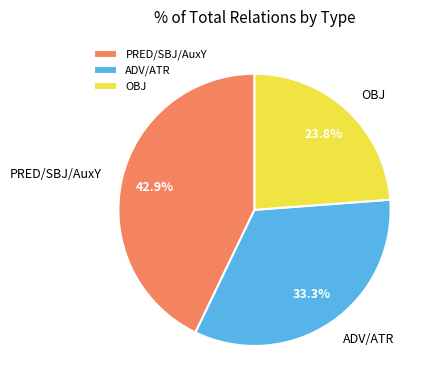

Count the number of slices in the pie.

3